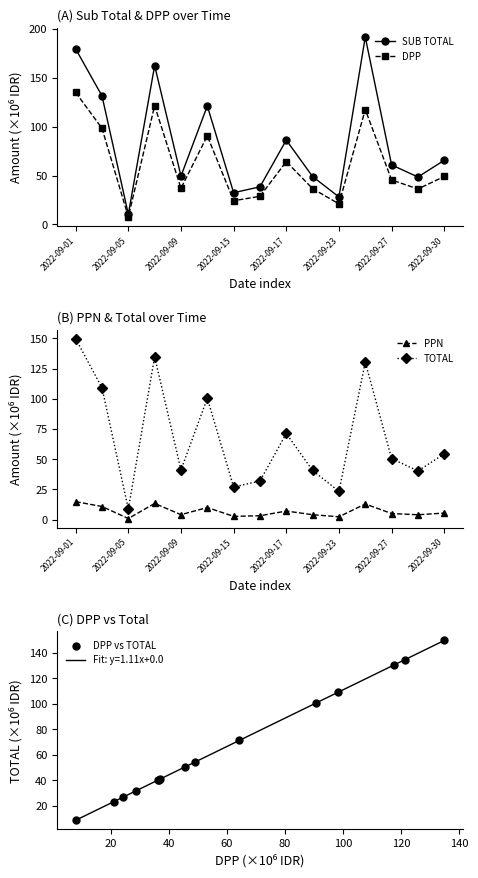

What are all the series names shown in the legend?

SUB TOTAL, DPP, PPN, TOTAL, DPP vs TOTAL